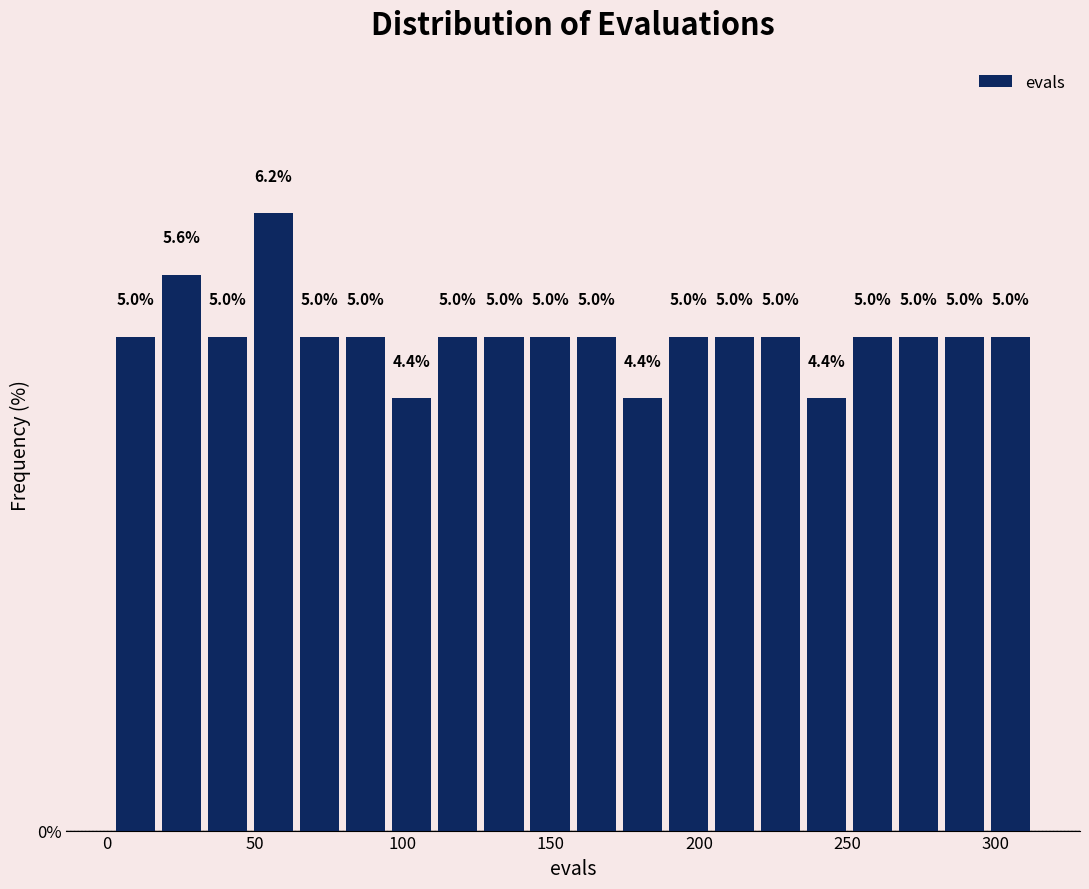

Around what value on the x-axis is the tallest bar? Give the approximate position of its centre, as read against the axis.

55